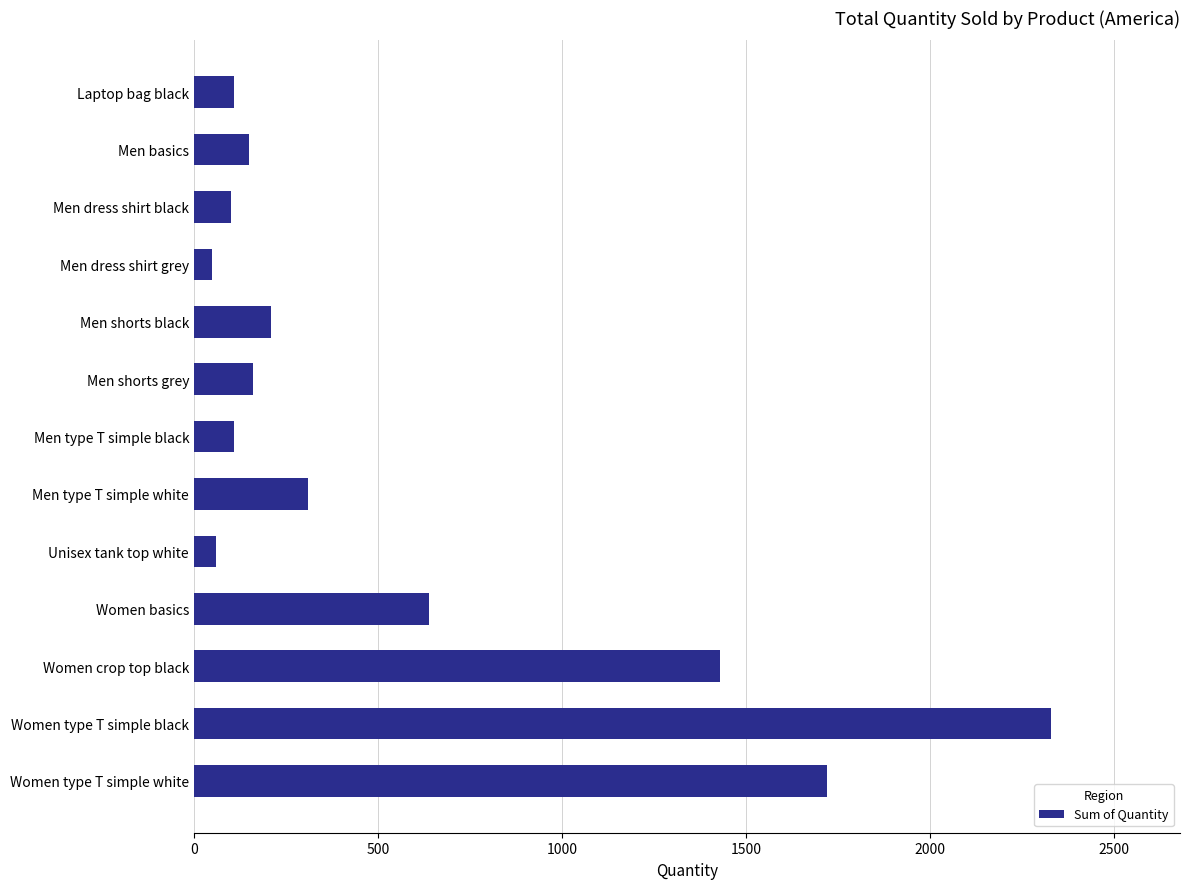

Which has a higher value, Men type T simple black or Women type T simple white?

Women type T simple white